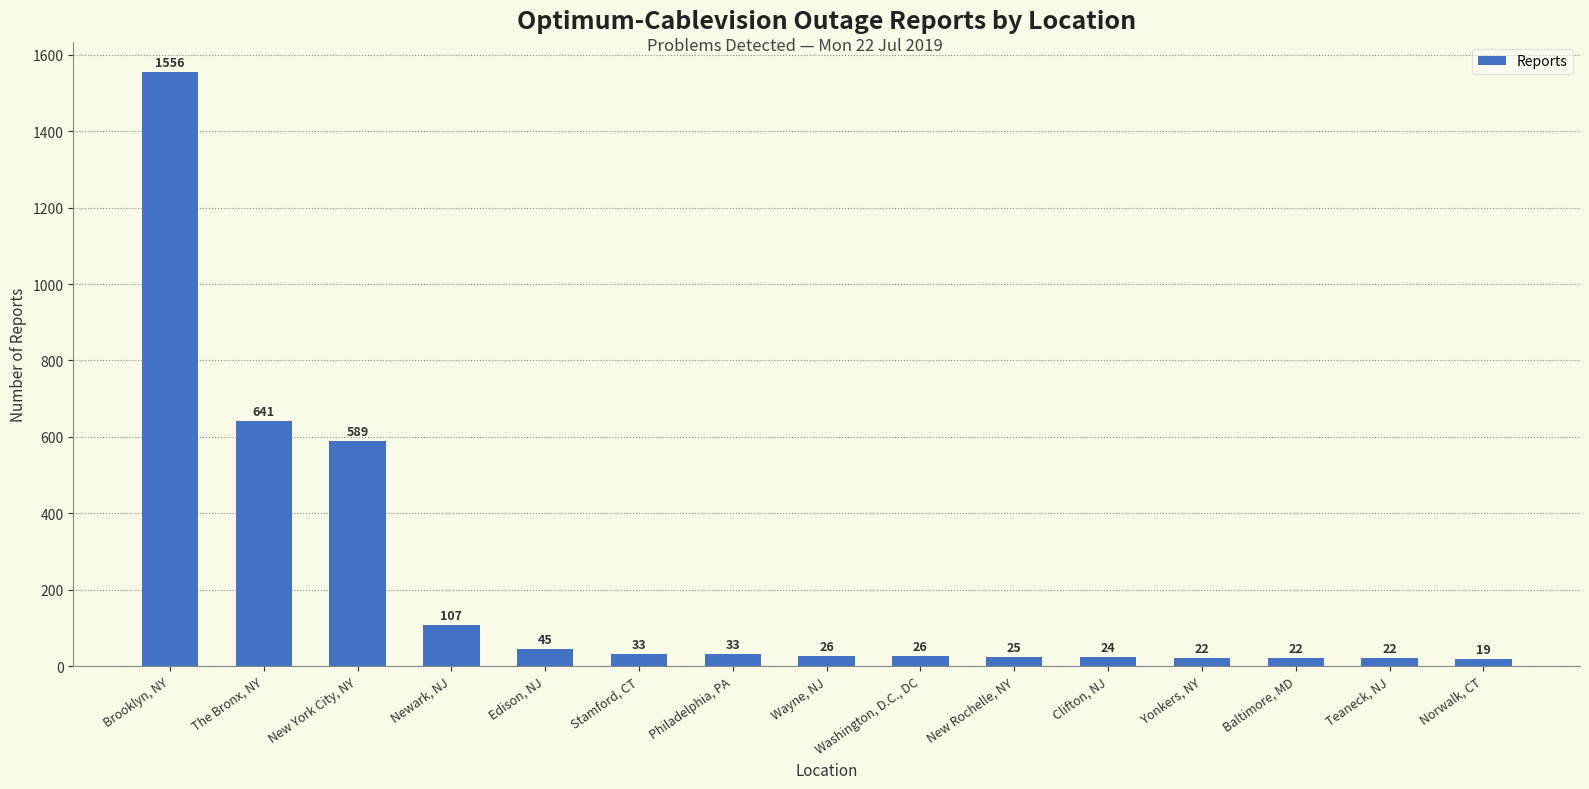

Reading right to left, transcribe all the data shown in this chart.

19	22	22	22	24	25	26	26	33	33	45	107	589	641	1556